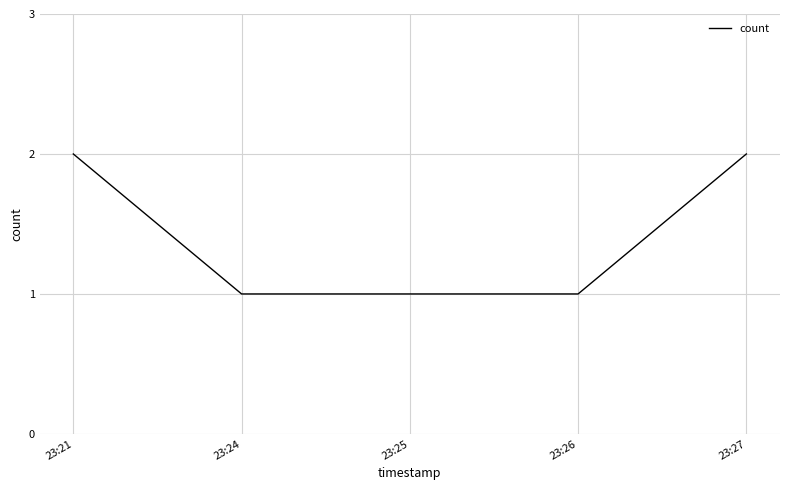

True or false: there are more than 2 points higher than both neighbors.

False